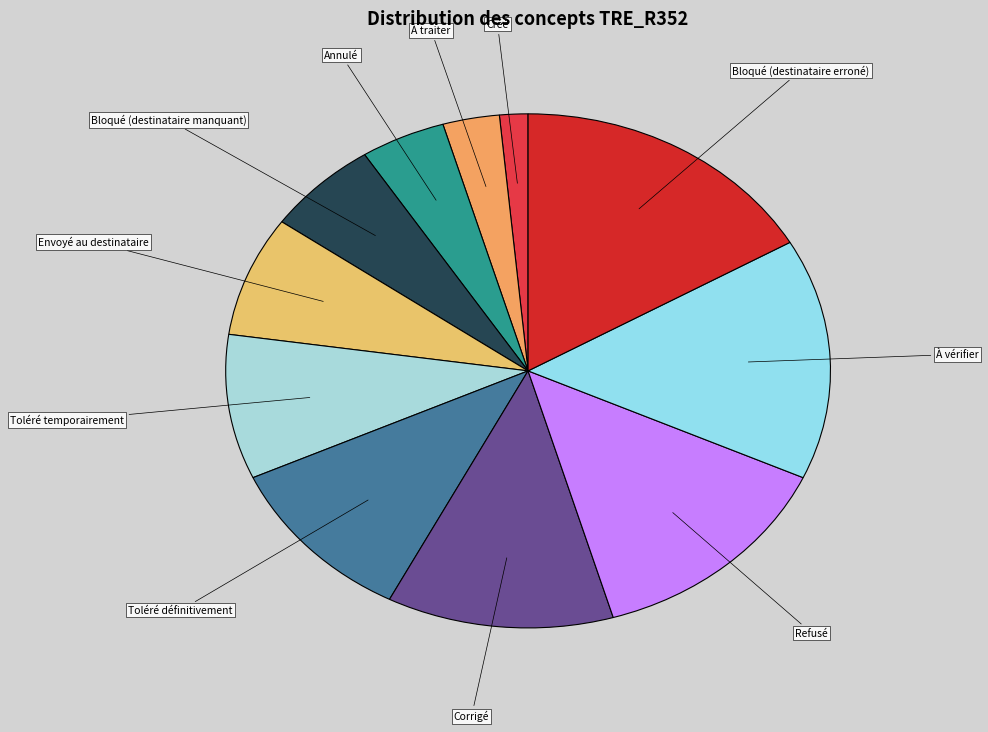

What is the largest slice in the pie chart?

Bloqué (destinataire erroné)